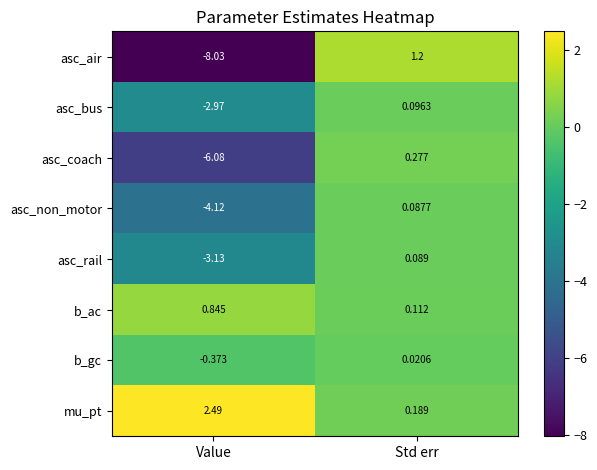

At which label does asc_air reach its peak?

Std err